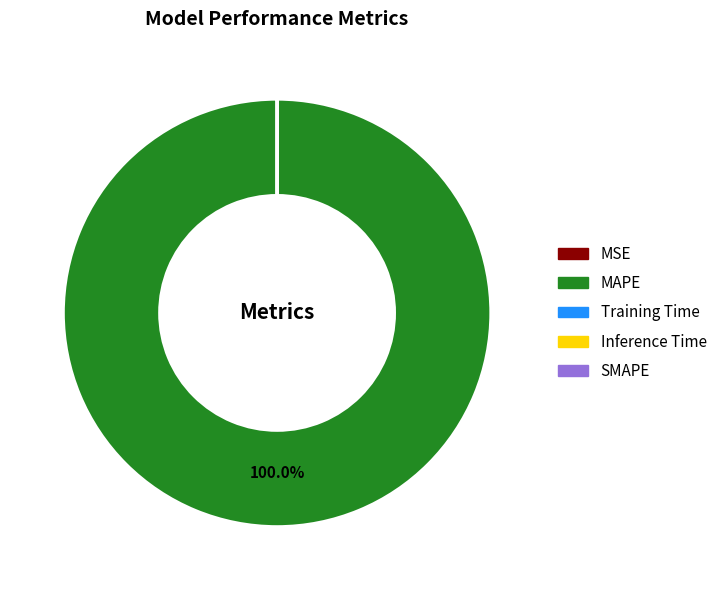

Is there a majority slice in this chart?

Yes